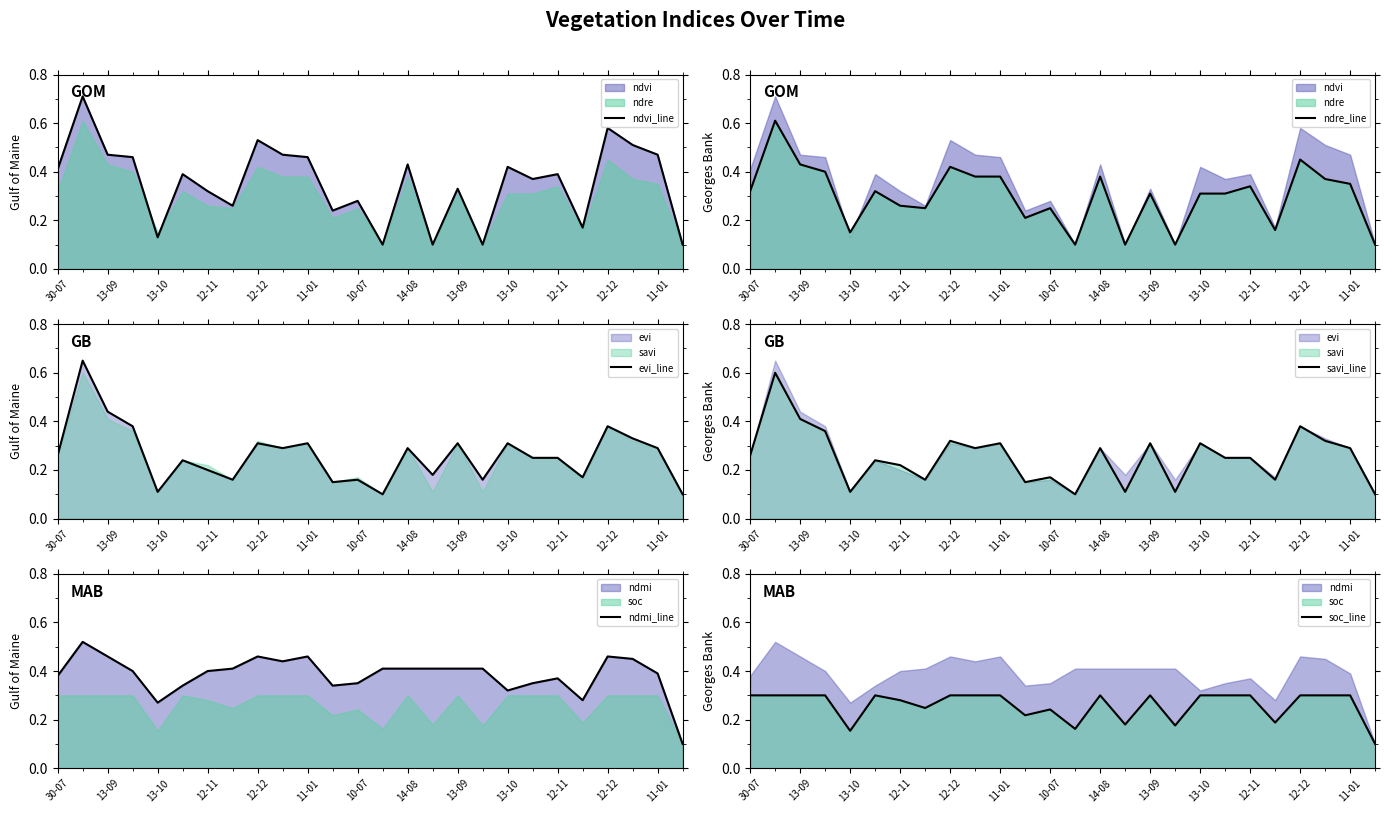

After their last crossing, which series has the higher values: soc_line or savi_line?

soc_line